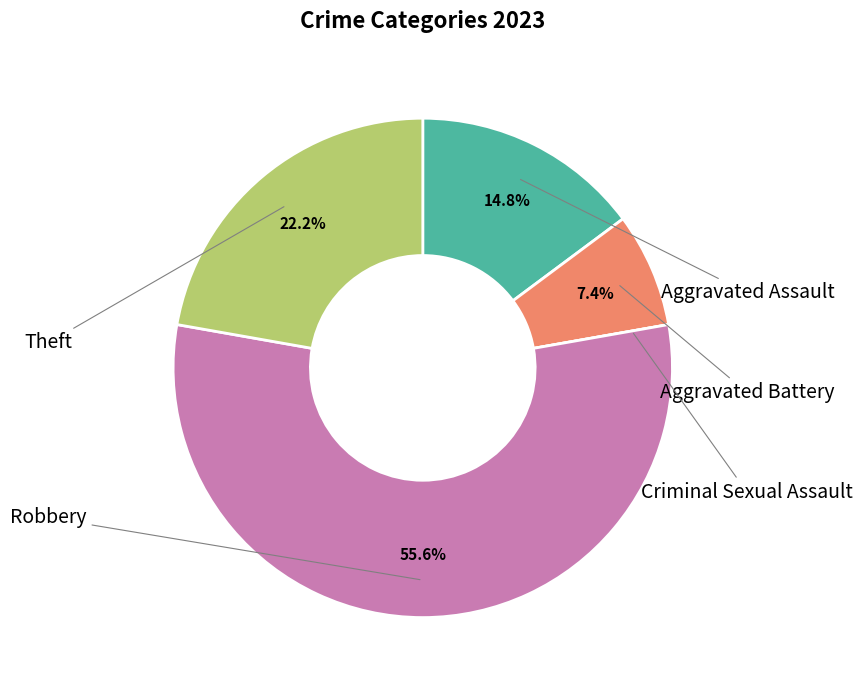

Does any single category account for the majority?

Yes